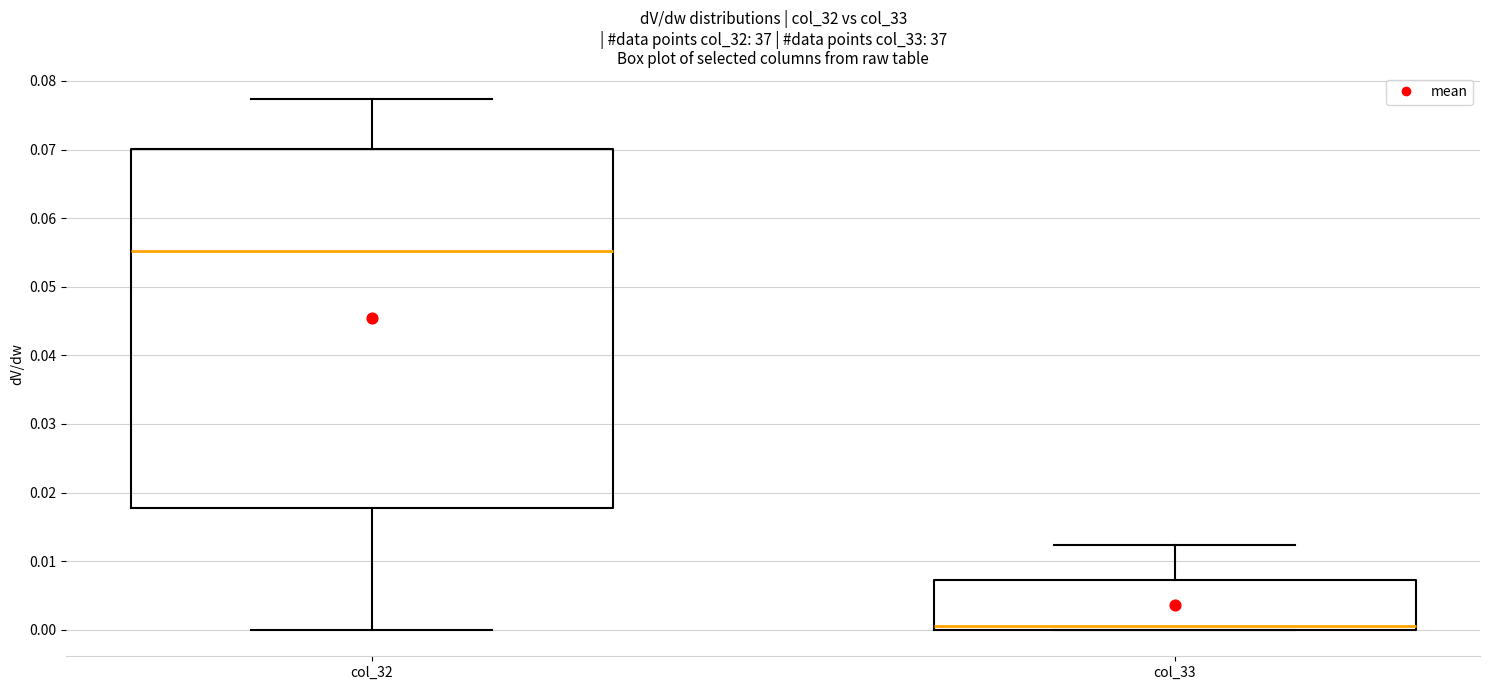

Where is the upper edge of the box for col_33 on the y-axis? The values are not printed on the chart, so give them approximately, as read against the axis.

0.007